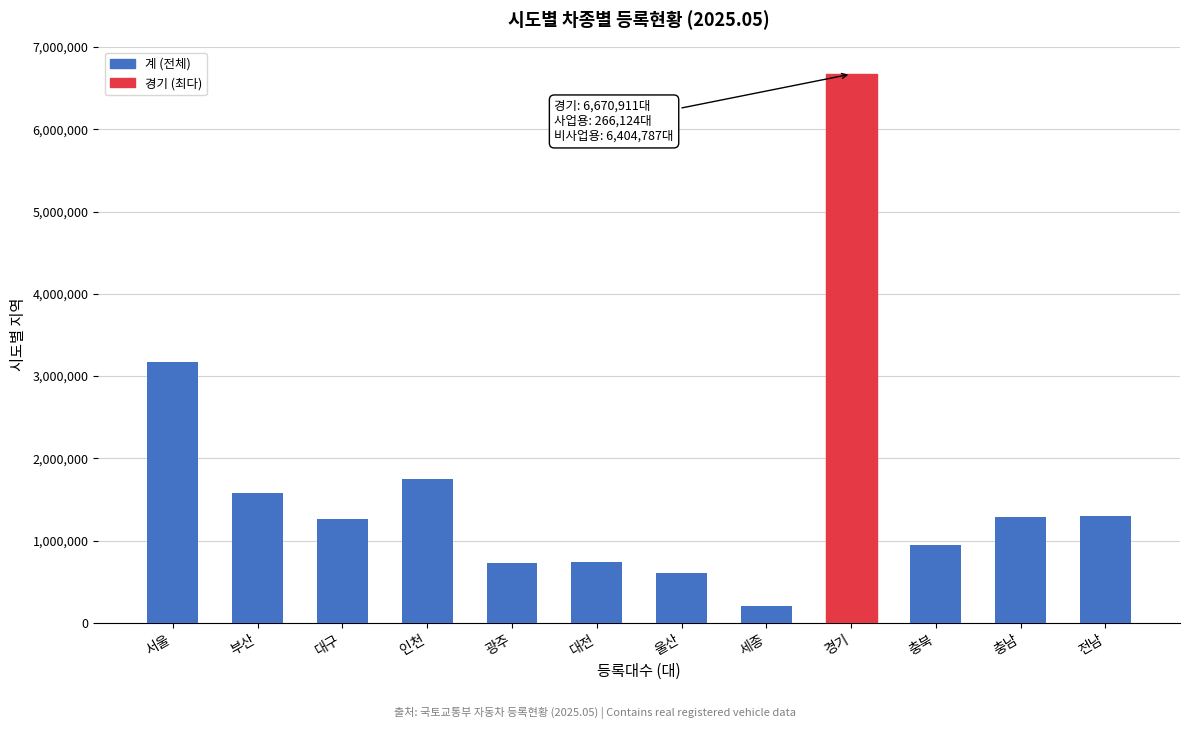

What is the sum of all values?

20232156